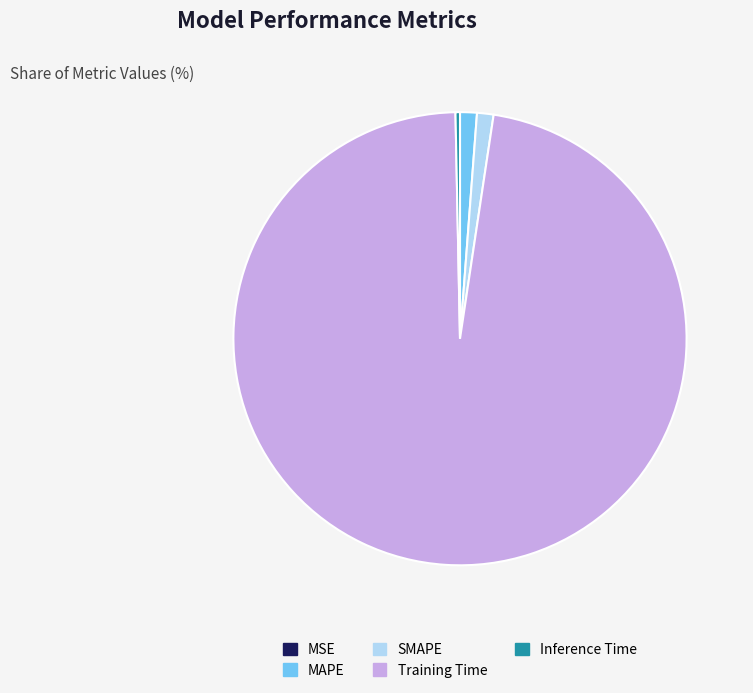

Which category has the biggest portion of the pie?

Training Time